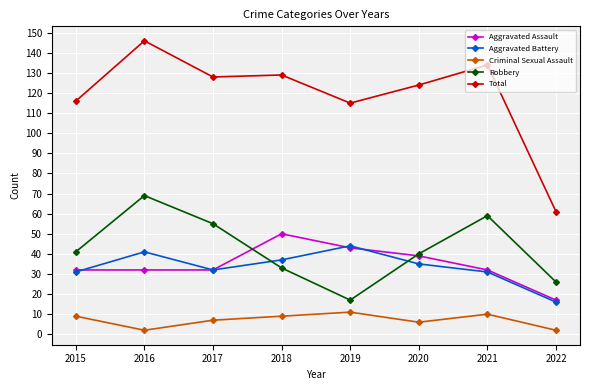

Which series has the widest spread of values?

Total